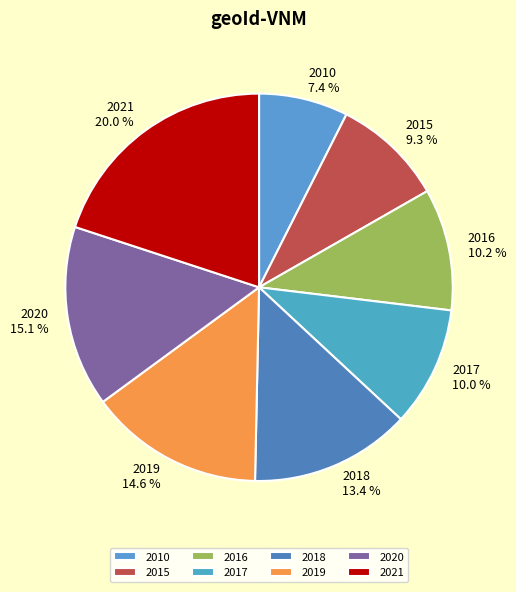

Do 2021 and 2019 together represent more than half of the pie?

No